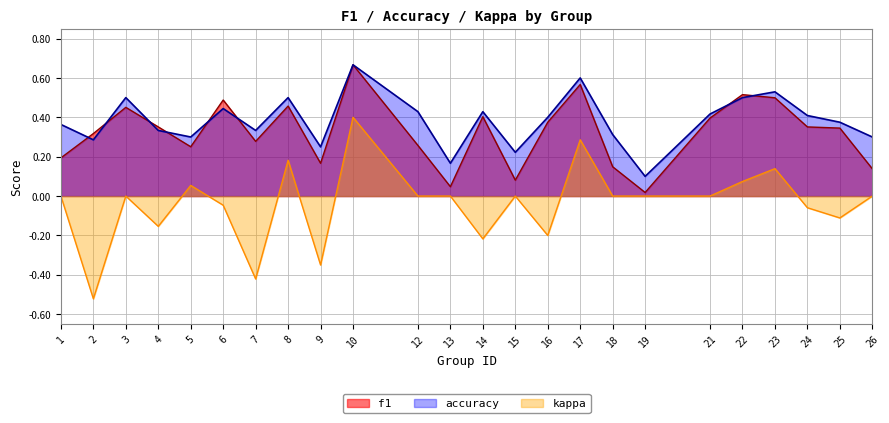

What is the difference between the accuracy values at 23 and 7?

0.2